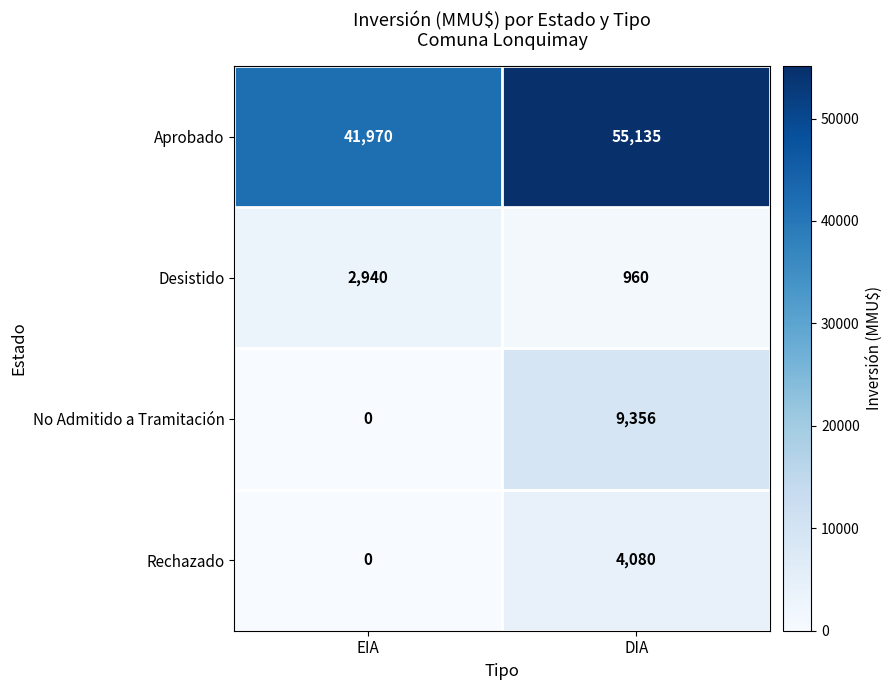

Is it true that Aprobado equals 55135 at DIA?

True